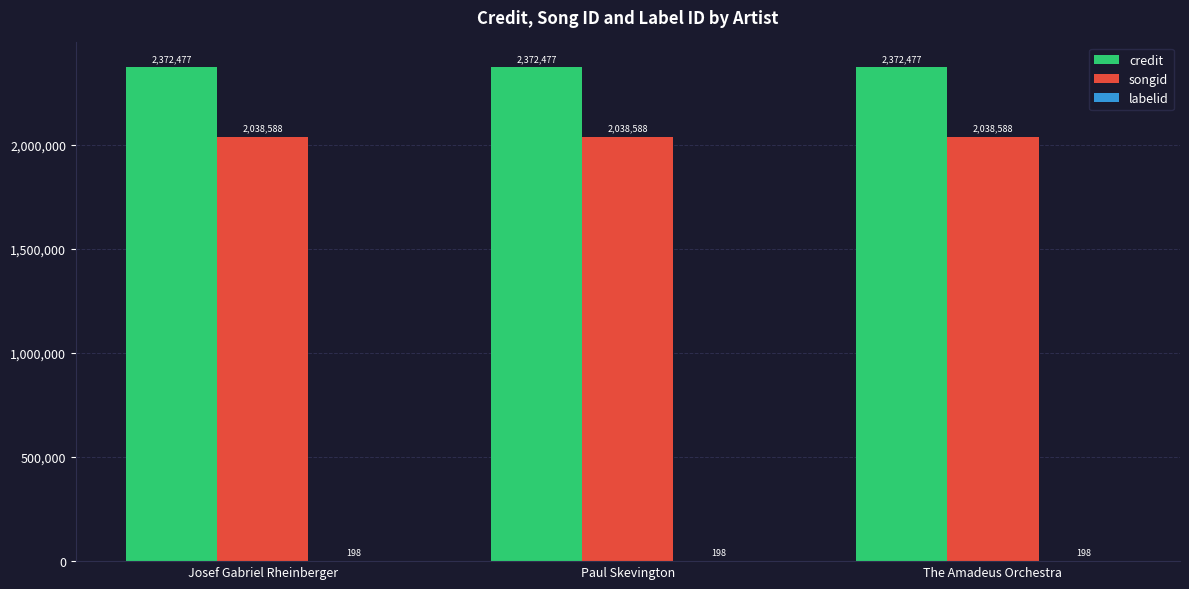

The value of credit at Josef Gabriel Rheinberger is 2372477. True or false?

True